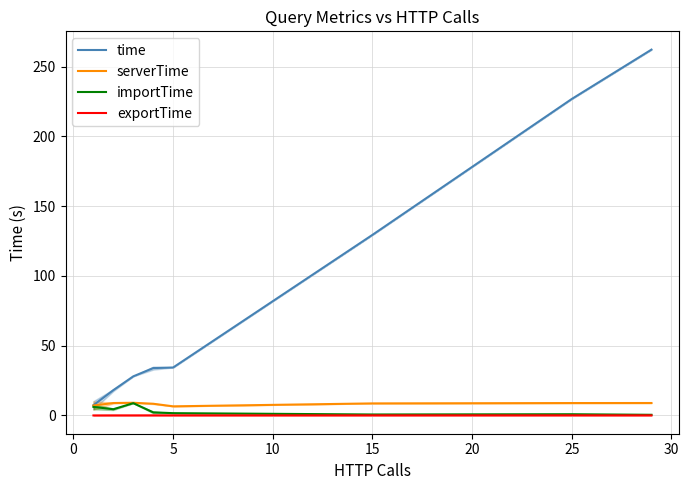

True or false: serverTime and exportTime intersect in this chart.

False